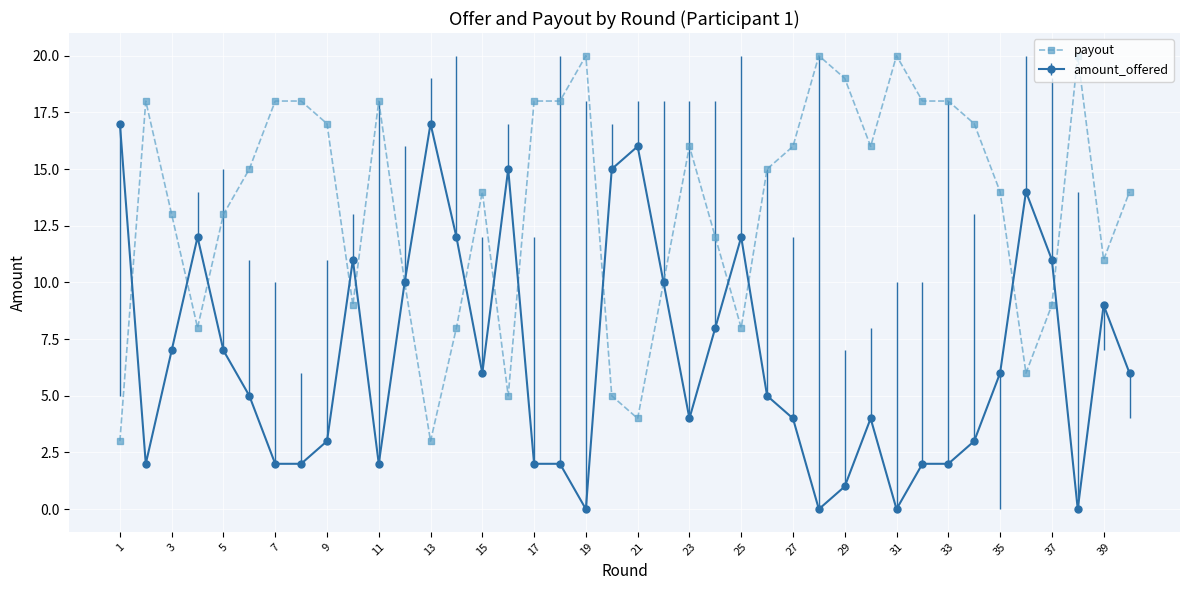

How many values in the amount_offered series are below 6?

20